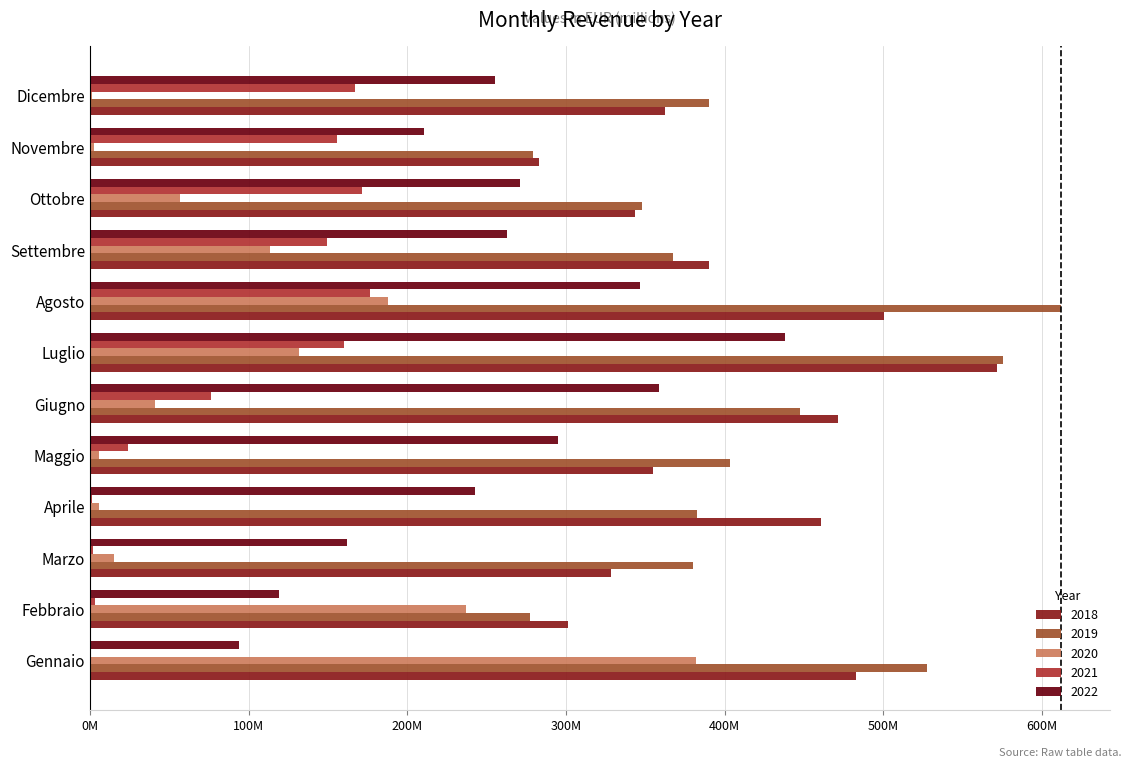

At how many categories does at least one series exceed 316?

10